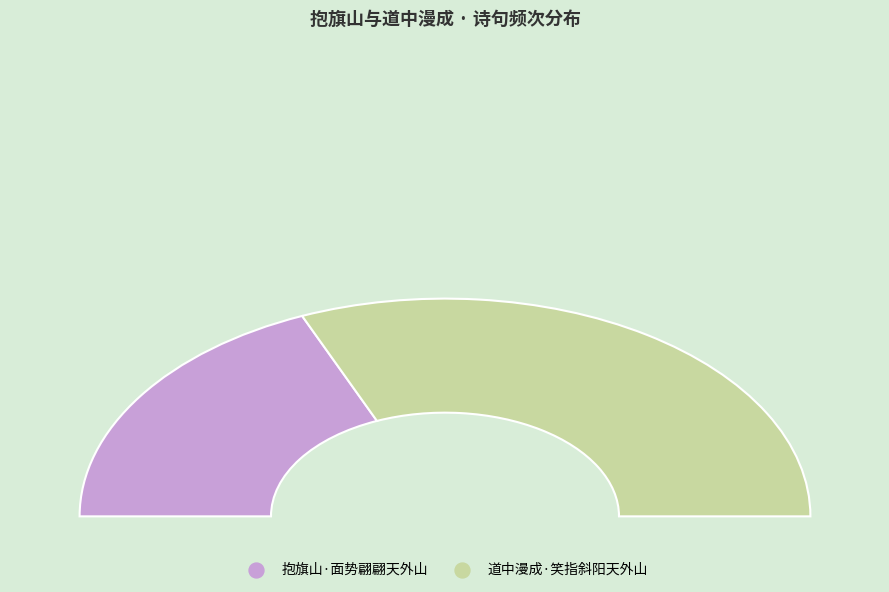

Count the number of slices in the pie.

2